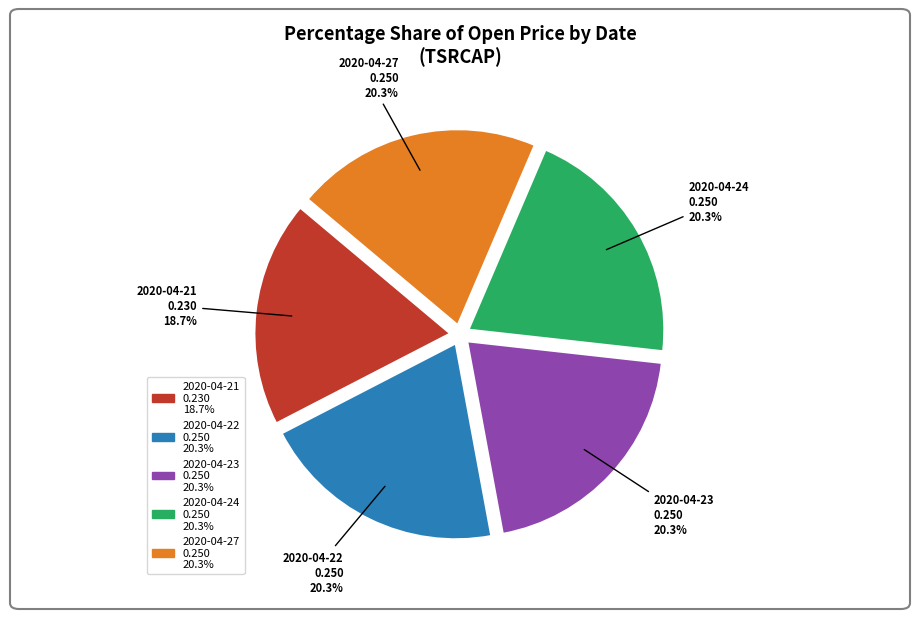

To the nearest percent, what is the average slice percentage?

20%